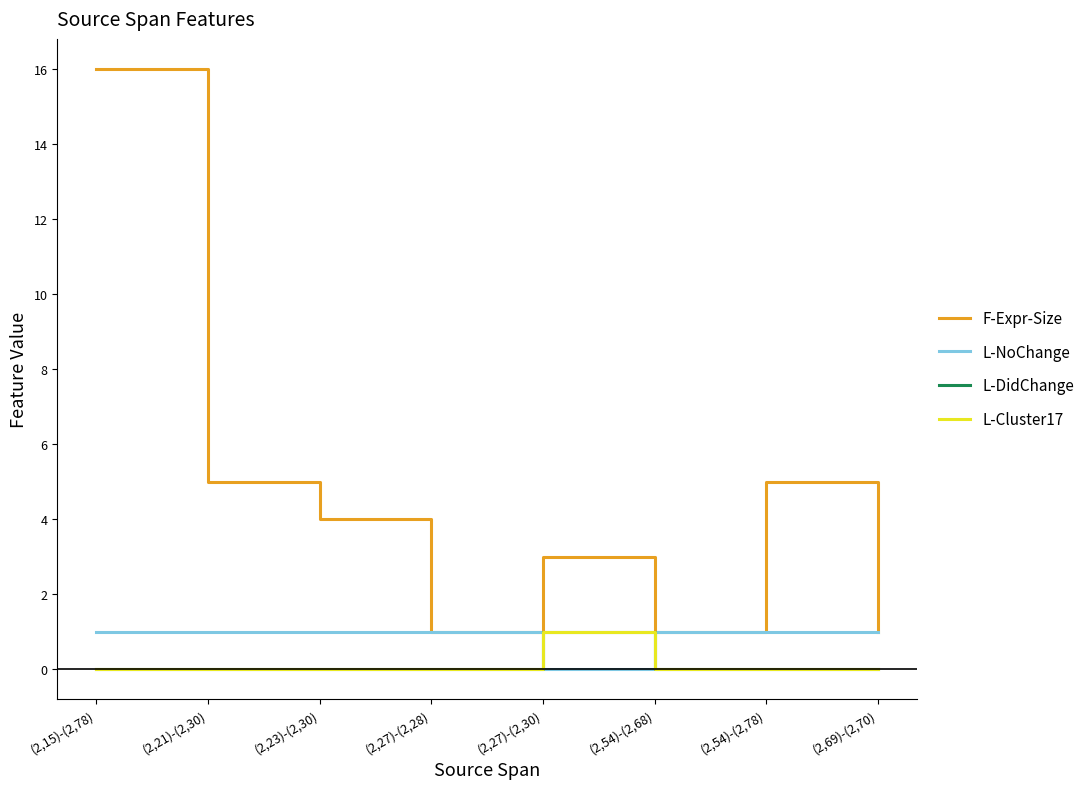

List the labels in order of L-NoChange value, largest first.

(2,15)-(2,78), (2,21)-(2,30), (2,23)-(2,30), (2,27)-(2,28), (2,54)-(2,68), (2,54)-(2,78), (2,69)-(2,70), (2,27)-(2,30)